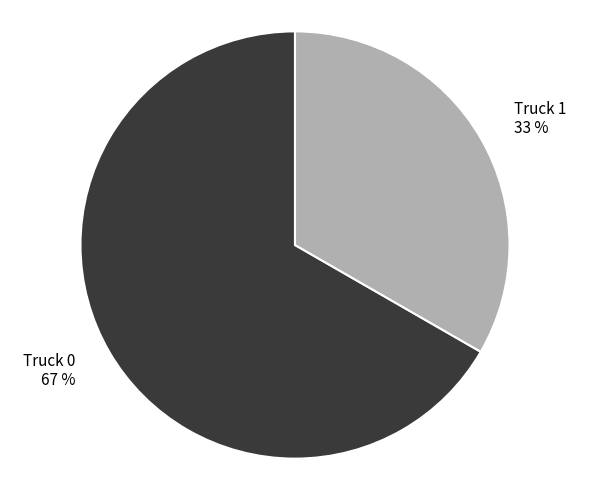

Which has a higher value, Truck 1 or Truck 0?

Truck 0